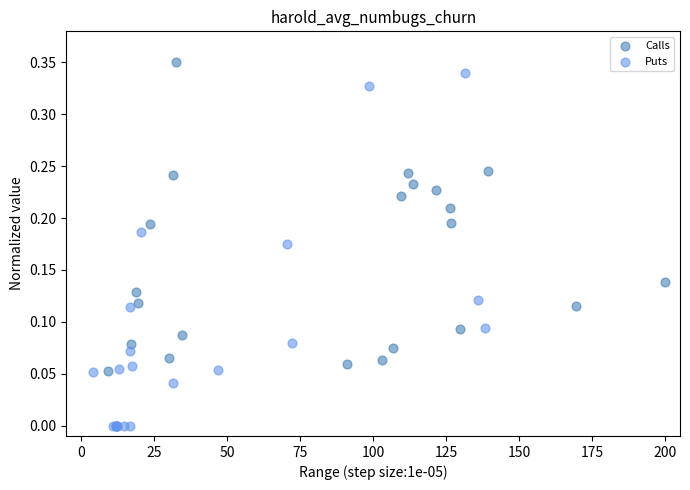

Which series contains the lowest Y value?

Puts